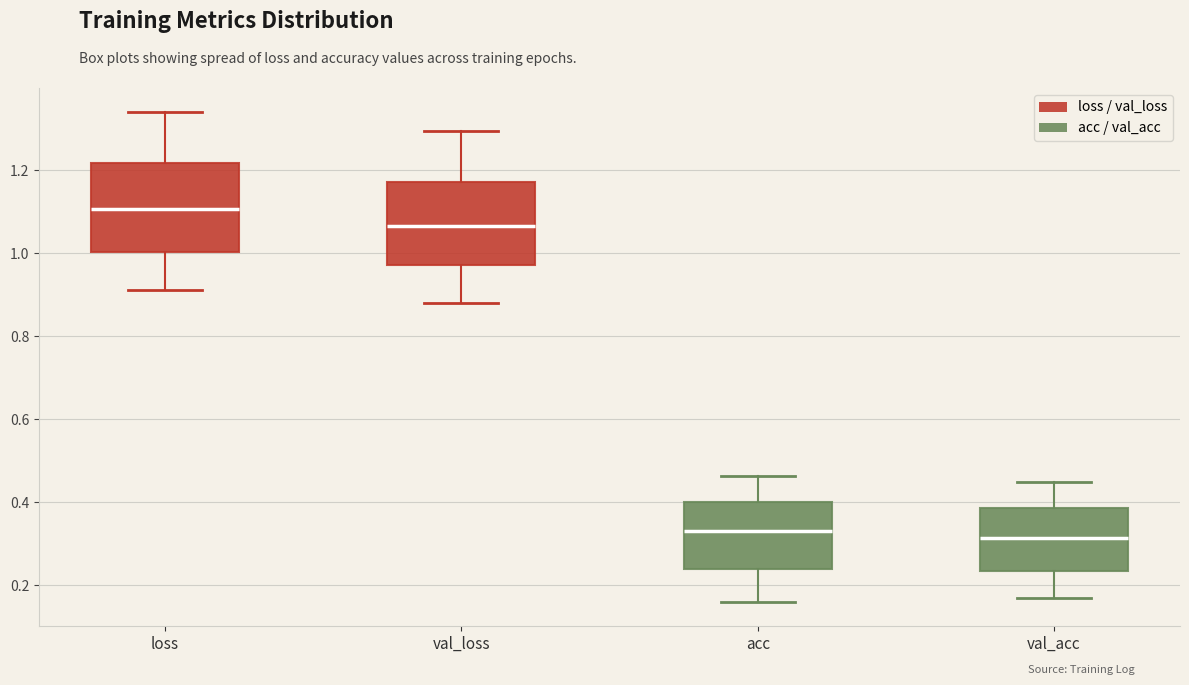

Reading left to right, read every box against the y-axis: the position of its median line, the range the box covers, and the ends of its whiskers. The values are not printed on the chart, so give them approximately, as read against the axis.

loss: median 1.10, box 1.00 to 1.22, whiskers 0.92 to 1.34
val_loss: median 1.06, box 0.98 to 1.18, whiskers 0.88 to 1.30
acc: median 0.32, box 0.24 to 0.40, whiskers 0.16 to 0.46
val_acc: median 0.32, box 0.24 to 0.38, whiskers 0.16 to 0.44